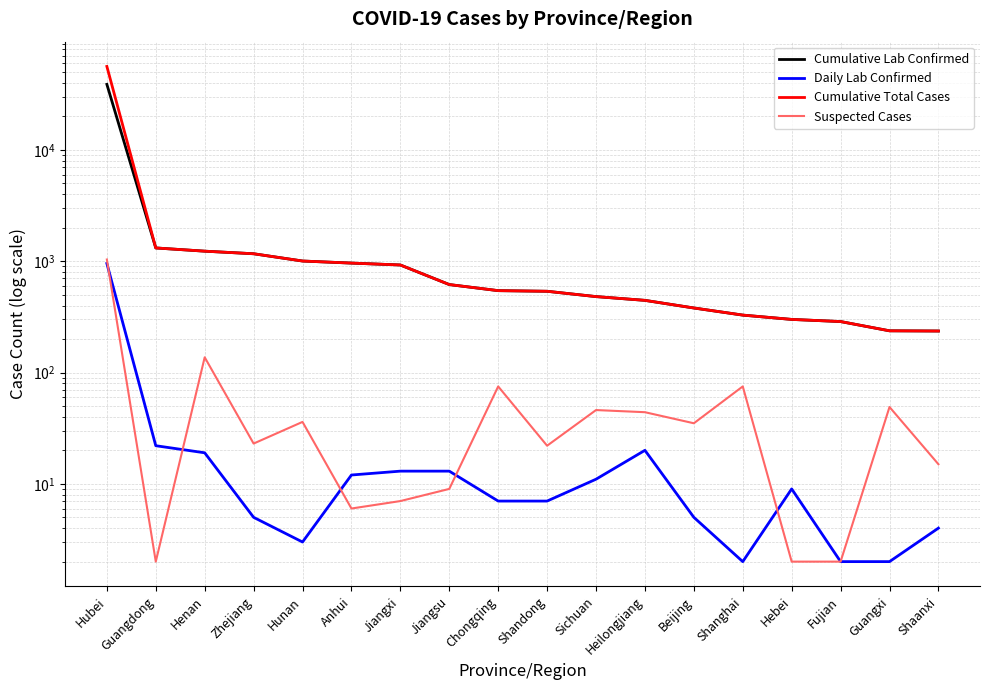

True or false: Suspected Cases and Cumulative Lab Confirmed cross at least once.

False